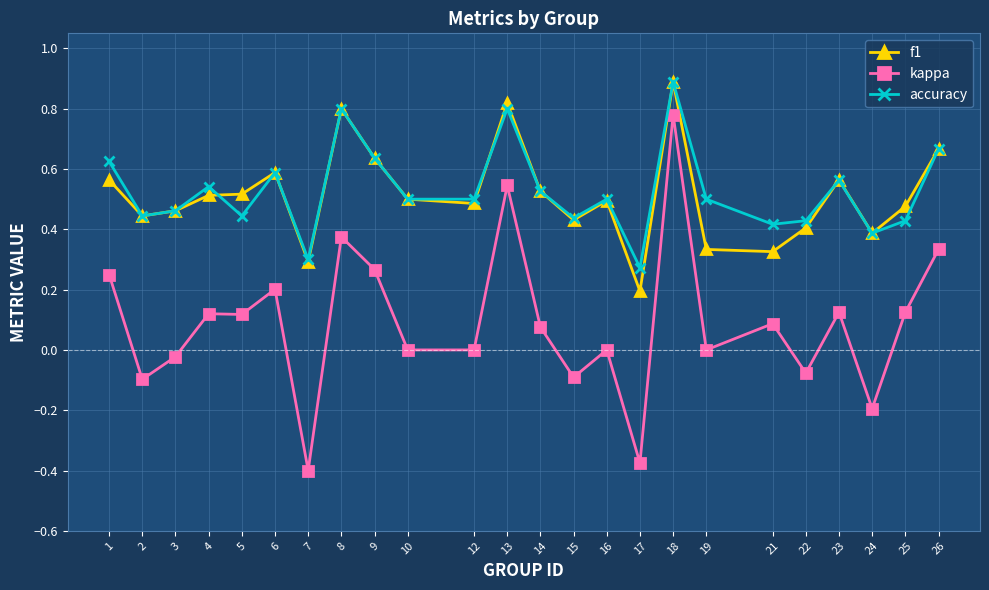

Which series has the largest range (max minus min)?

kappa